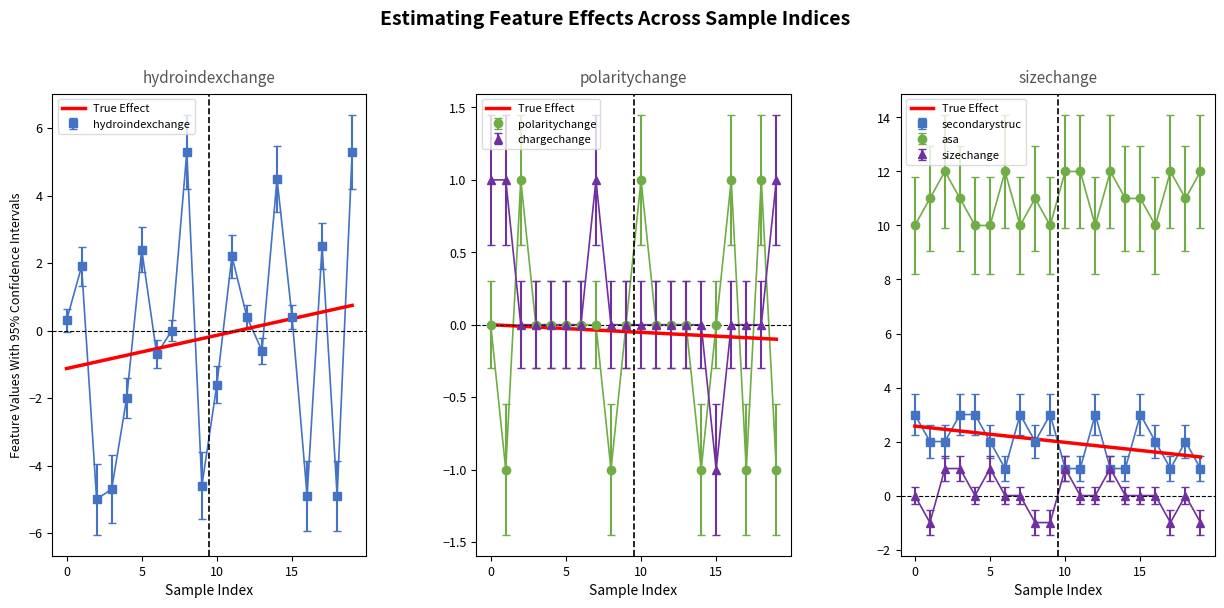

What is the minimum value for hydroindexchange?

-5.0